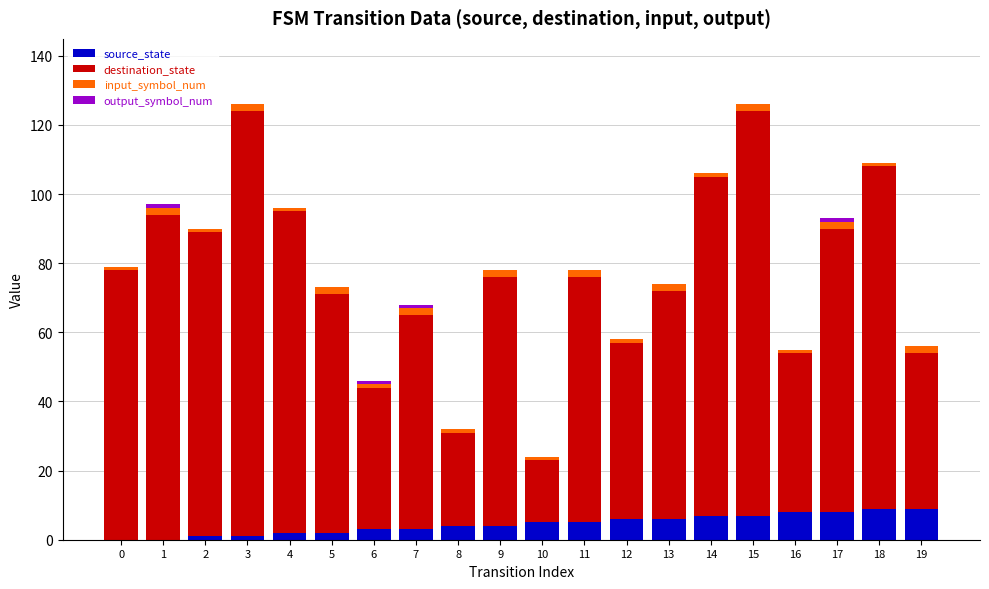

The source_state series shows 2 at 5. True or false?

True